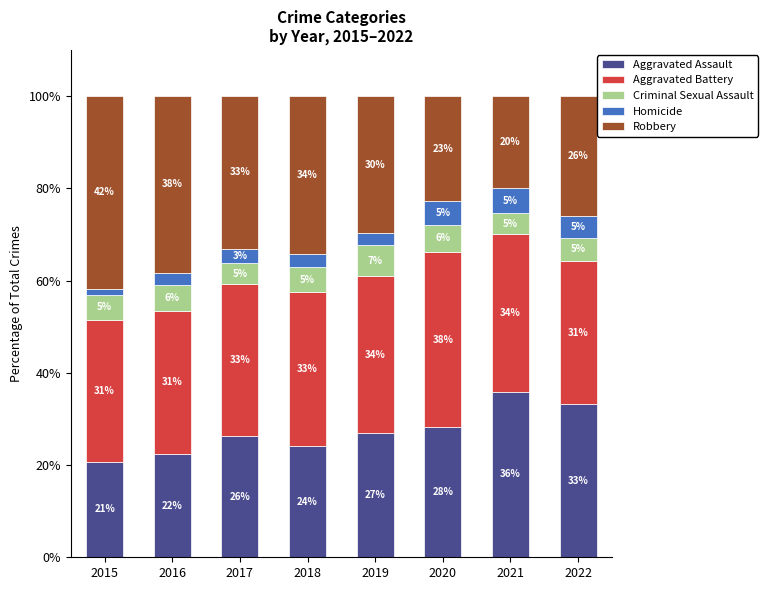

What value does the Aggravated Assault series have at 2016?

22.4